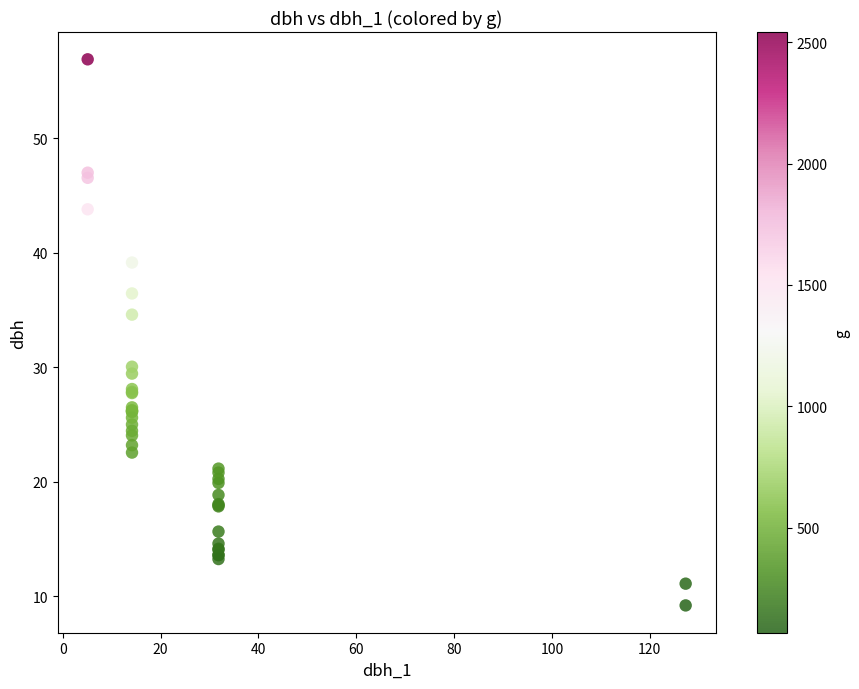

What Y value in the scatter plot is closest to 33?

34.6